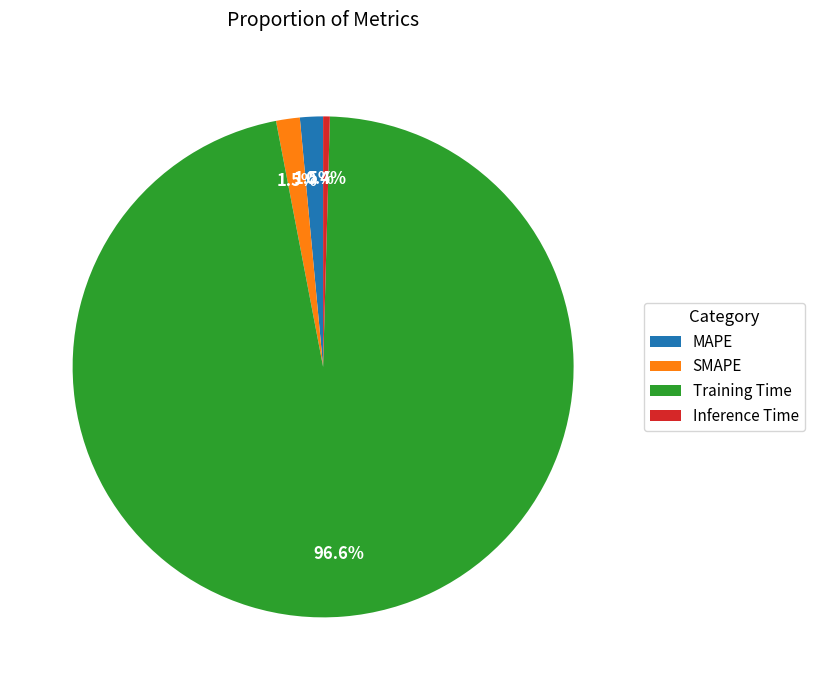

What is the largest slice in the pie chart?

Training Time